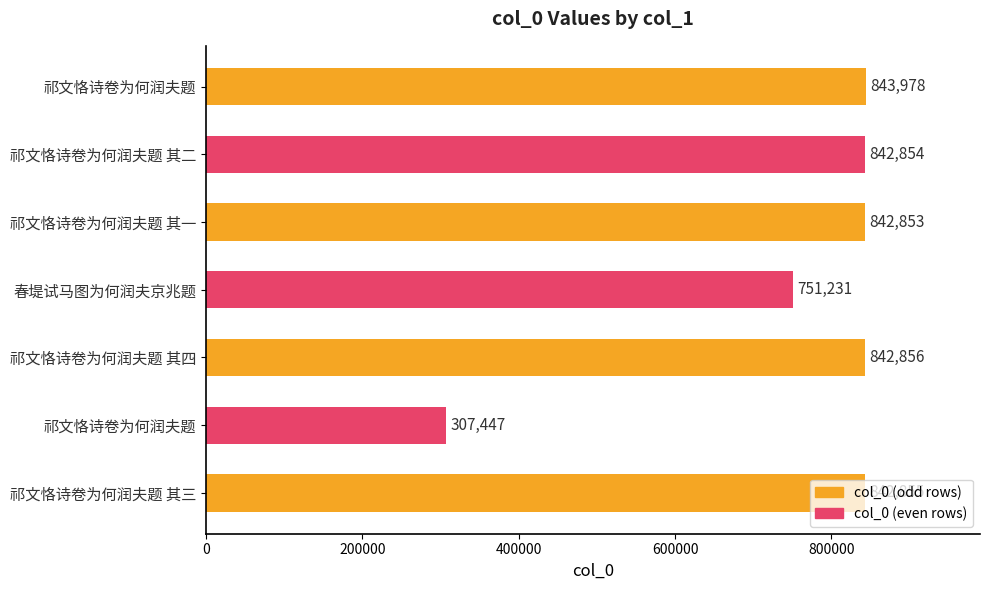

How many values are below 842854?

3